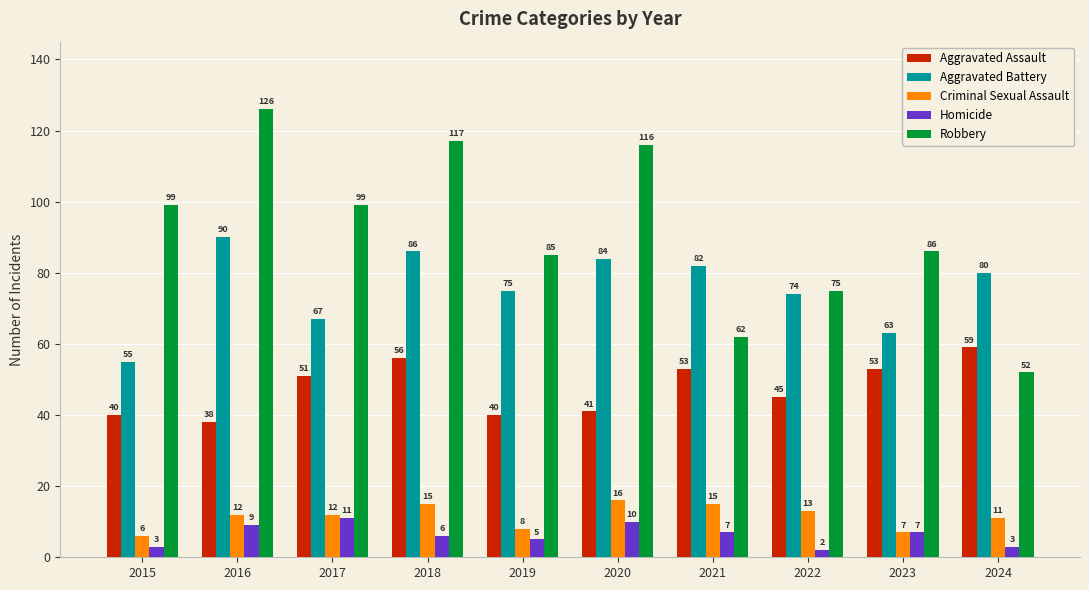

What is the sum of the Criminal Sexual Assault values at 2016 and 2020?

28